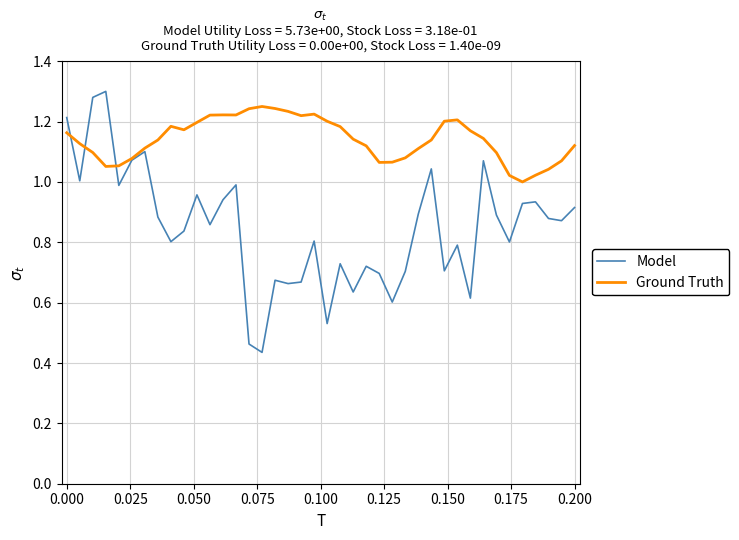

Which series has the largest total across all categories?

Ground Truth